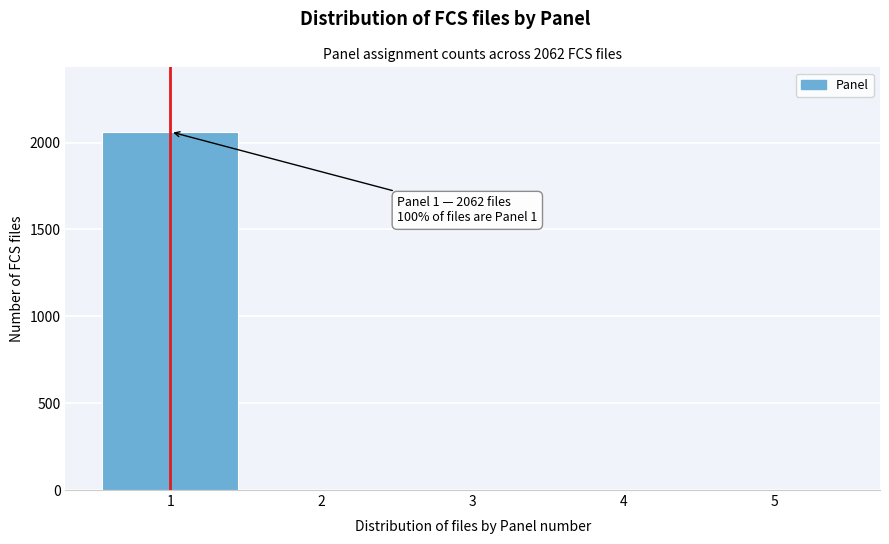

Reading left to right, what are all the values shown in this chart?

1=2062	2=0	3=0	4=0	5=0